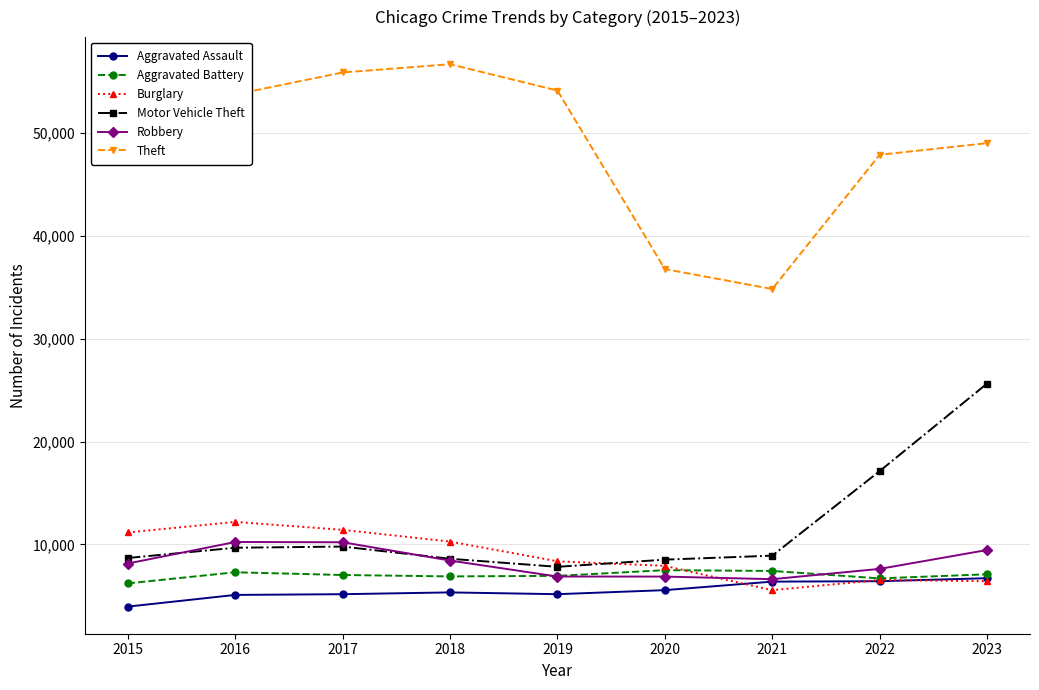

True or false: Aggravated Battery and Robbery intersect in this chart.

True